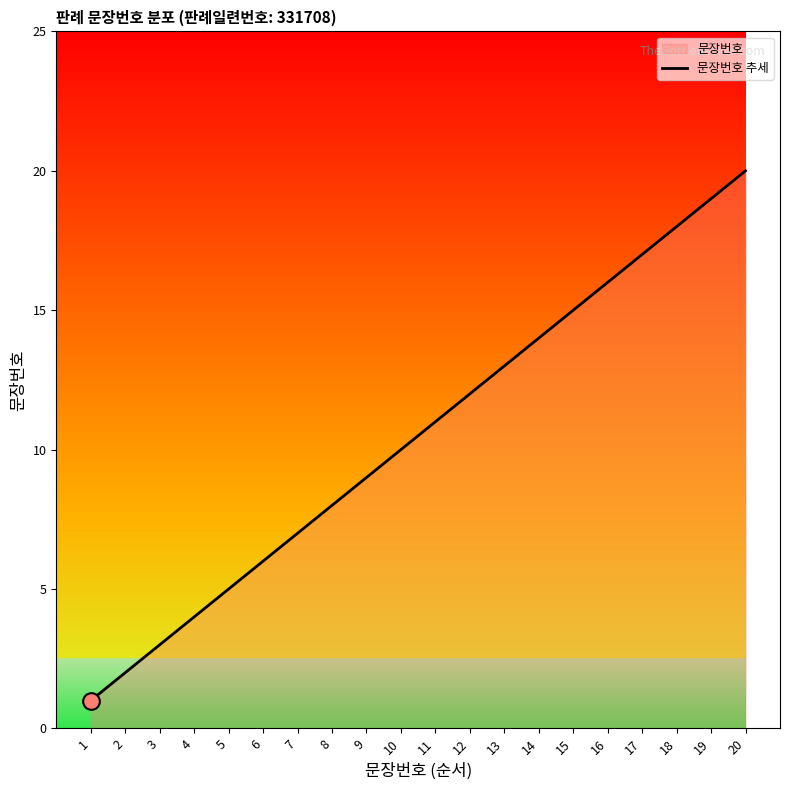

Does the chart have visible grid lines?

No